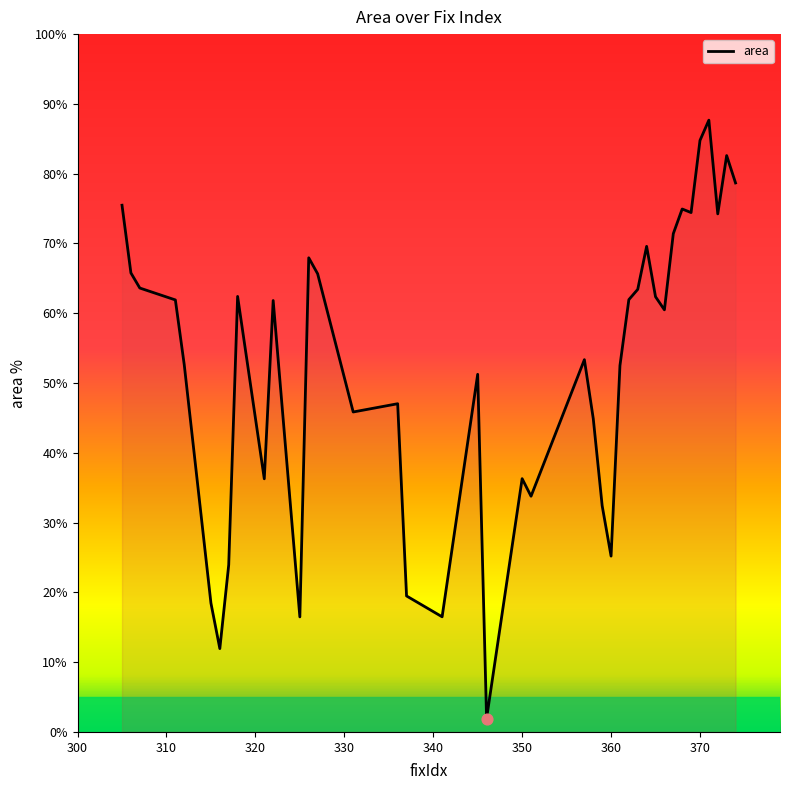

What is the difference between the maximum and minimum values?

85.7